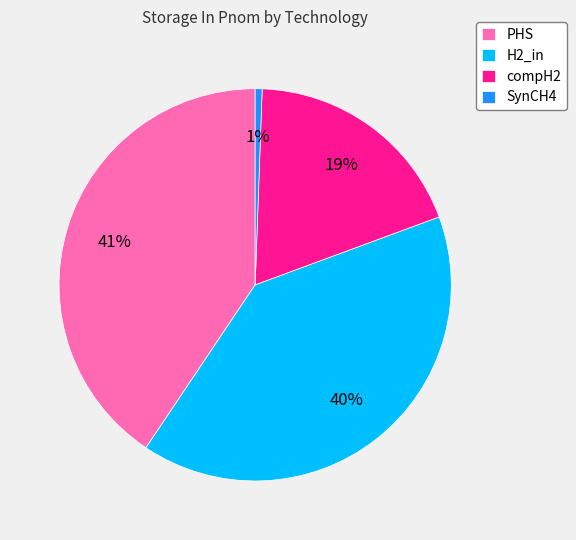

How many slices are in this pie chart?

4